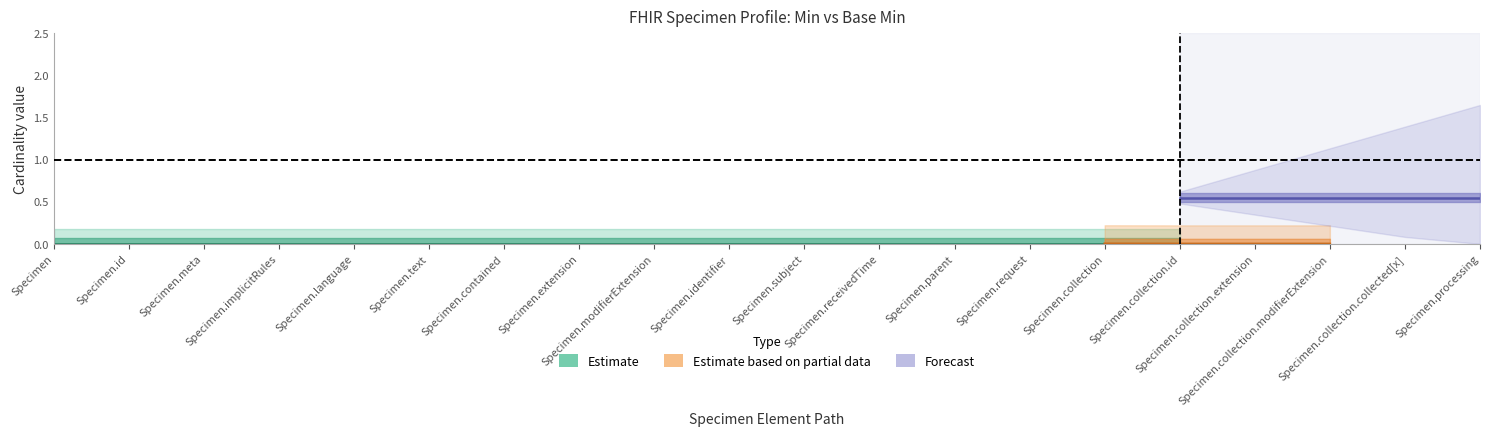

True or false: Min and Base Min intersect in this chart.

False